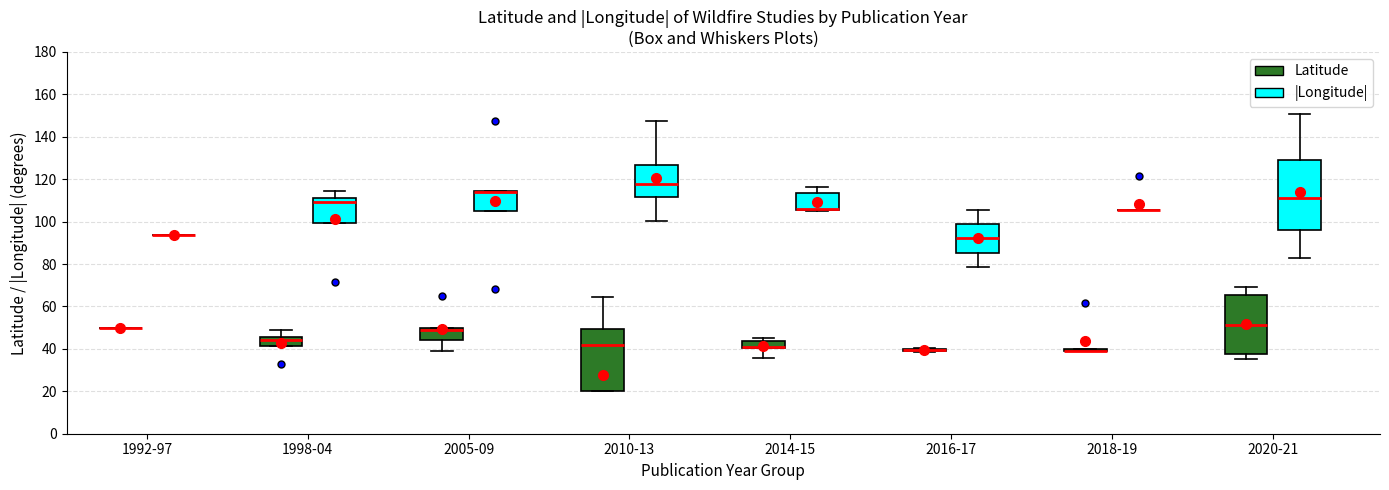

Reading left to right, transcribe this box plot: for each box, give where its median line is, the range the box spans, and where its two whiskers end, as read against the y-axis. The values are not printed on the chart, so give them approximately, as read against the axis.

1992-97 (Latitude): box collapsed to a line at 50, whiskers 50 to 50
1992-97 (|Longitude|): box collapsed to a line at 94, whiskers 94 to 94
1998-04 (Latitude): median 44, box 42 to 46, whiskers 42 to 48
1998-04 (|Longitude|): median 110, box 100 to 112, whiskers 100 to 114
2005-09 (Latitude): median 48, box 44 to 50, whiskers 40 to 50
2005-09 (|Longitude|): median 114 (just below the box's upper edge), box 106 to 114, whiskers 106 to 114
2010-13 (Latitude): median 42, box 20 to 50, whiskers 20 to 64
2010-13 (|Longitude|): median 118, box 112 to 126, whiskers 100 to 148
2014-15 (Latitude): median 40 (drawn on the box's lower edge), box 40 to 44, whiskers 36 to 44 (just above the box's upper edge)
2014-15 (|Longitude|): median 106 (drawn on the box's lower edge), box 106 to 114, whiskers 106 to 116
2016-17 (Latitude): box collapsed to a line at 40, whiskers 38 to 40
2016-17 (|Longitude|): median 92, box 86 to 98, whiskers 78 to 106
2018-19 (Latitude): box collapsed to a line at 40, whiskers 40 to 40
2018-19 (|Longitude|): box collapsed to a line at 106, whiskers 106 to 106
2020-21 (Latitude): median 52, box 38 to 66, whiskers 36 to 70
2020-21 (|Longitude|): median 112, box 96 to 130, whiskers 84 to 150